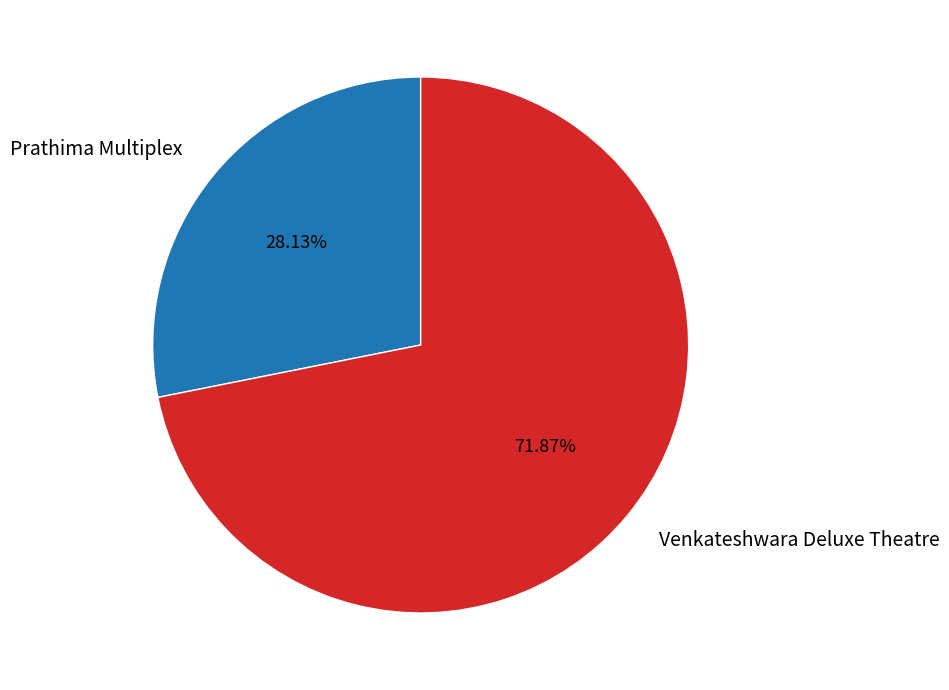

Does any single category account for the majority?

Yes